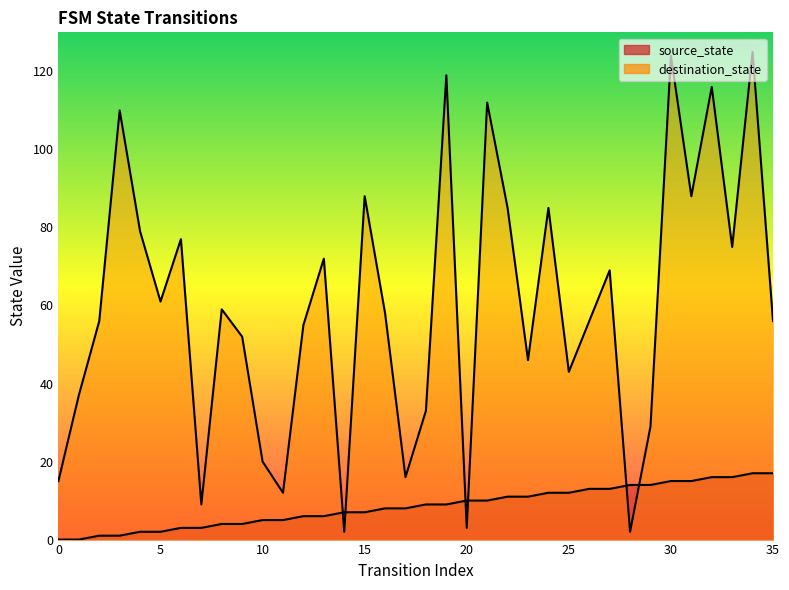

What is the difference between the highest and lowest values at 14?

5